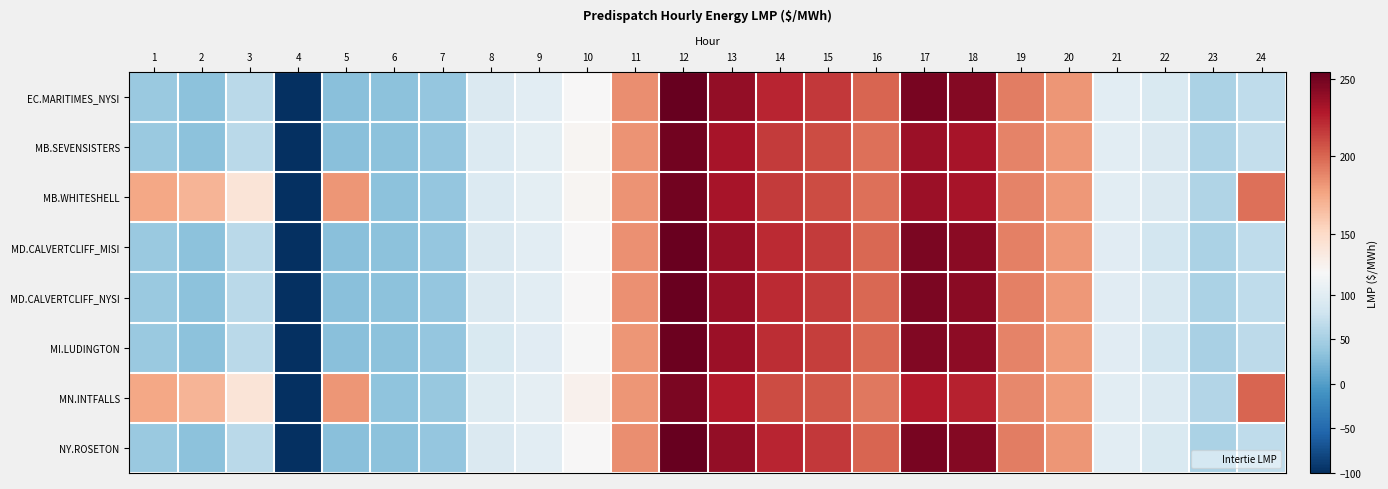

Which series has the largest range (max minus min)?

EC.MARITIMES_NYSI